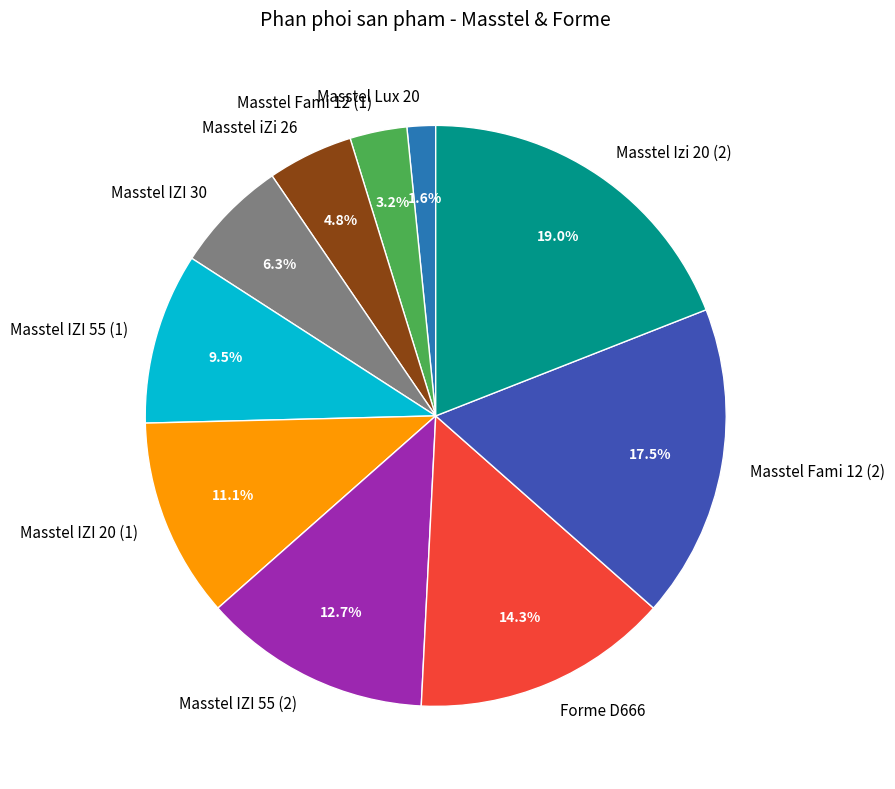

What percentage is NOT represented by Masstel Fami 12 (1)?

96.8%